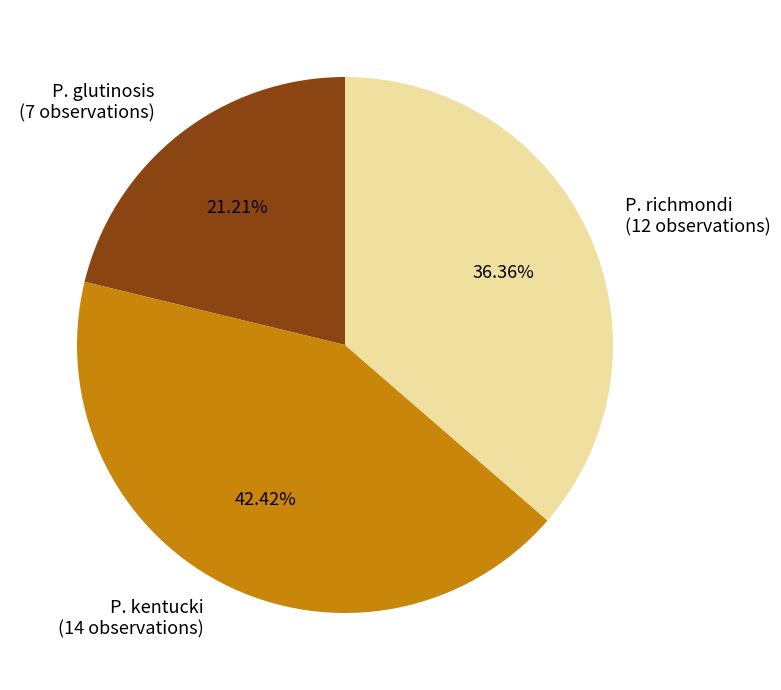

To the nearest percent, what is the average slice percentage?

33%